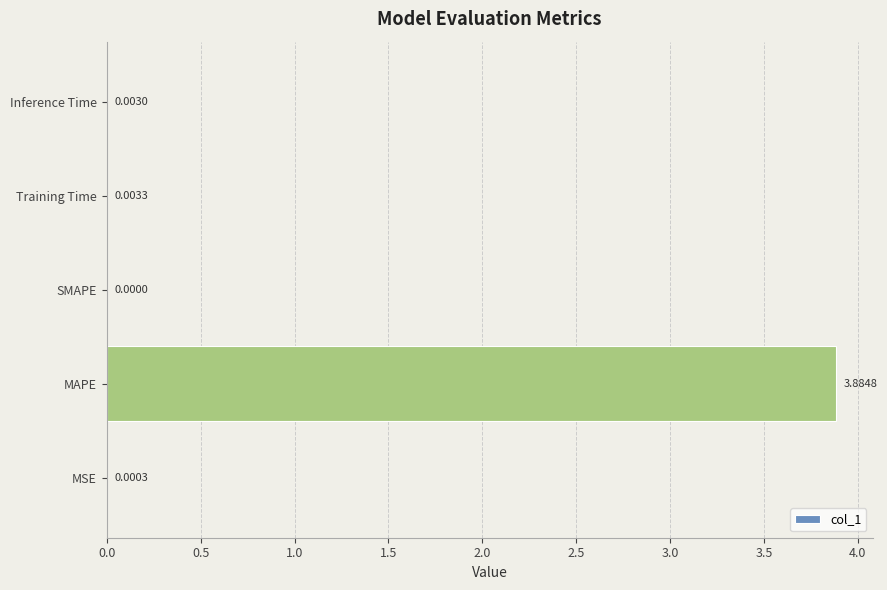

What is the sum of all values?

3.9